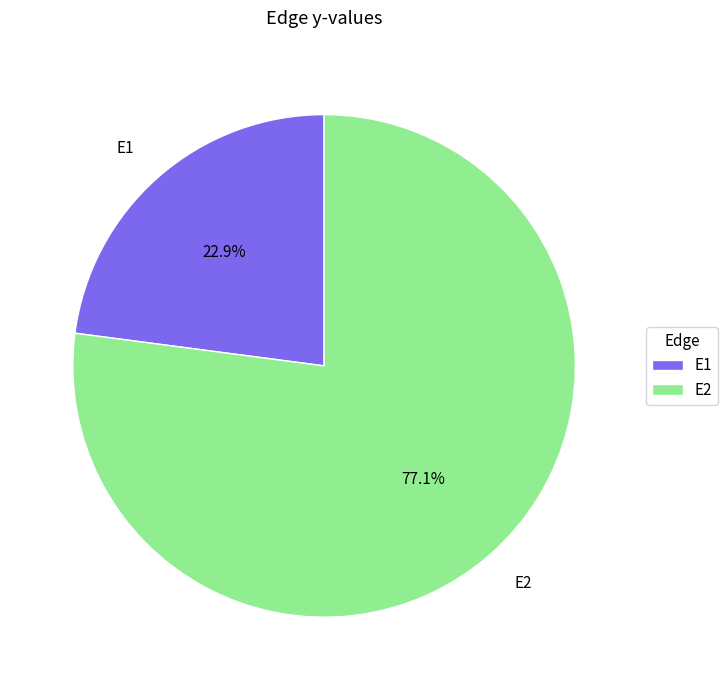

What percentage is NOT represented by E1?

77.1%